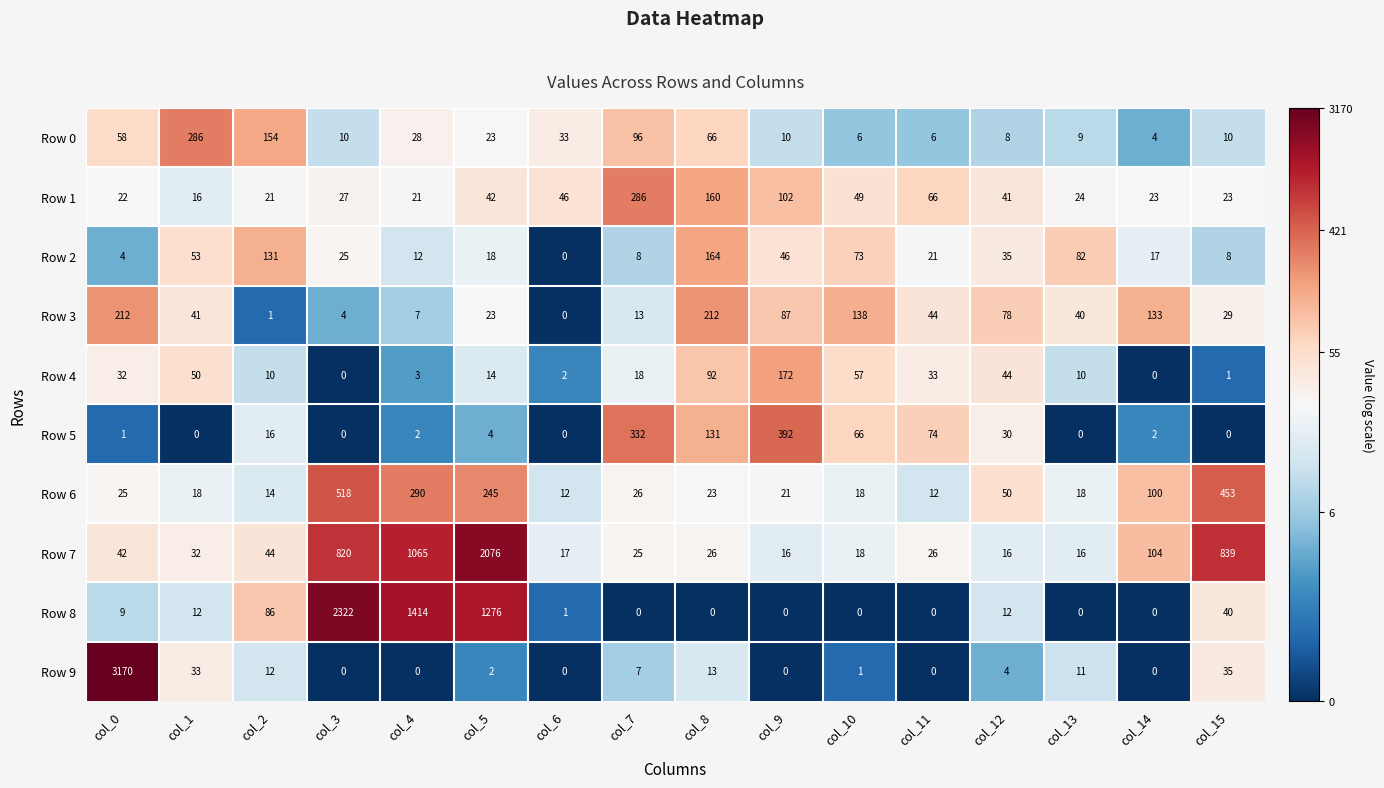

At which label does Row 9 first exceed 4?

col_0